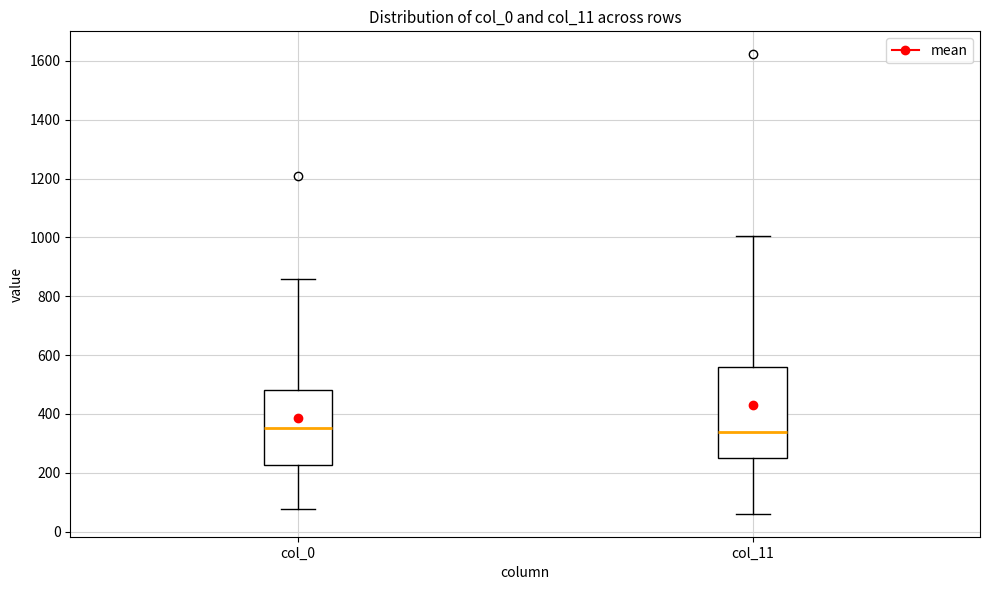

Which box is the tallest, from its lower edge to its upper edge?

col_11